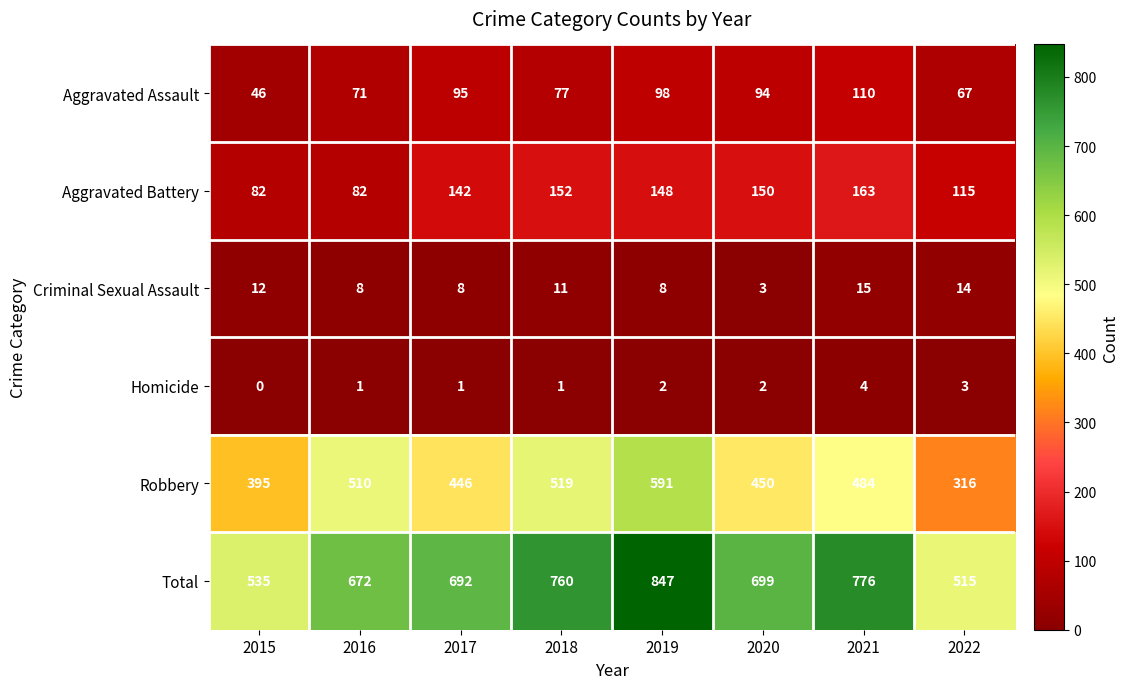

Is it true that Homicide equals 3 at 2022?

True